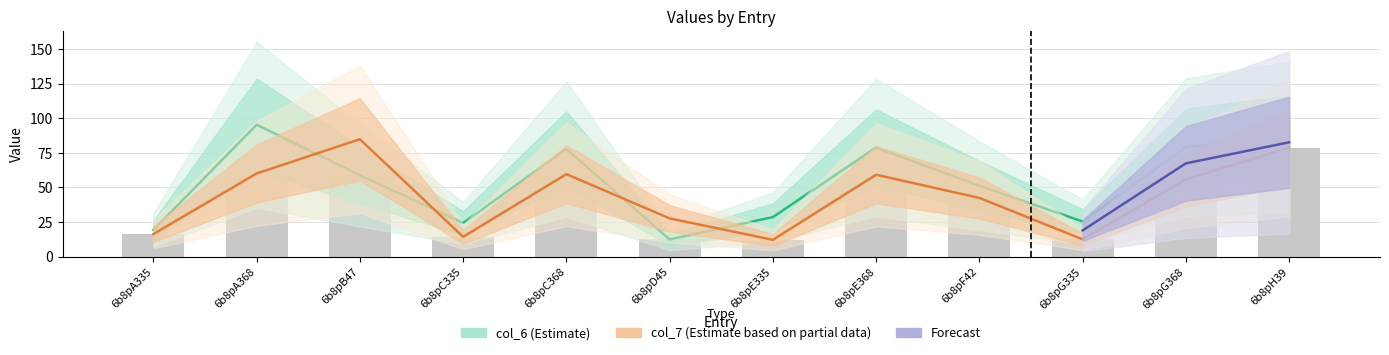

The col_7 series shows 42.3 at 6b8pF42. True or false?

True